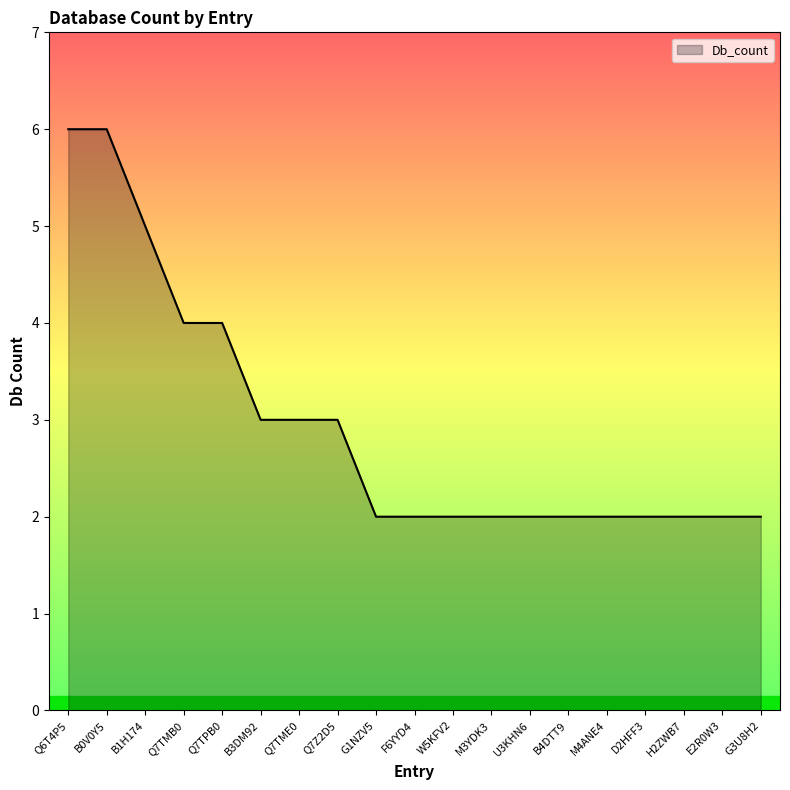

What is the greatest value displayed?

6